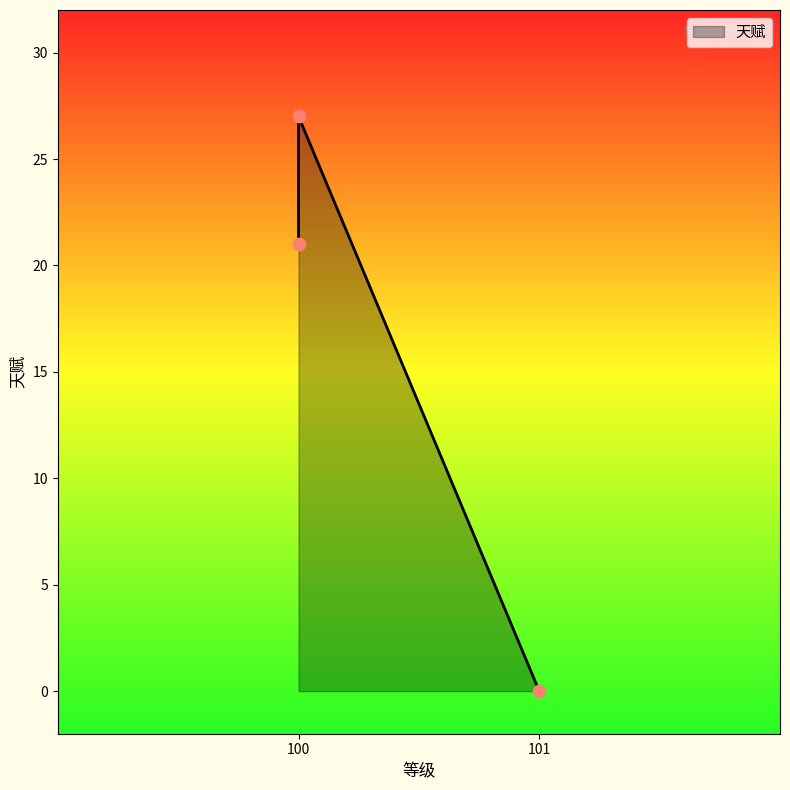

What is the change in value from 圣甲狂战(101) to 时空界皇(100)?

+27